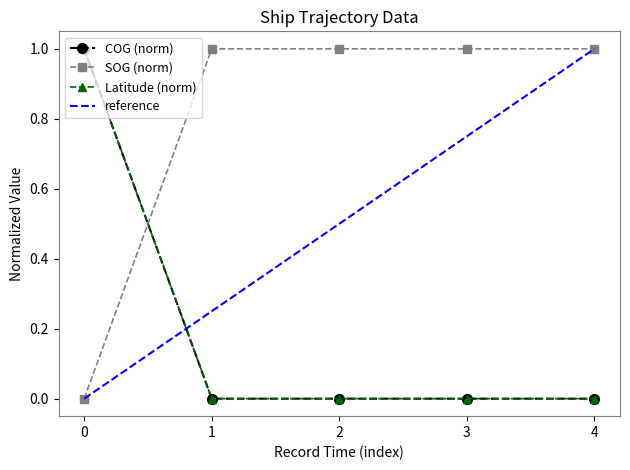

What is the difference between the maximum and minimum values in the Latitude series?

1